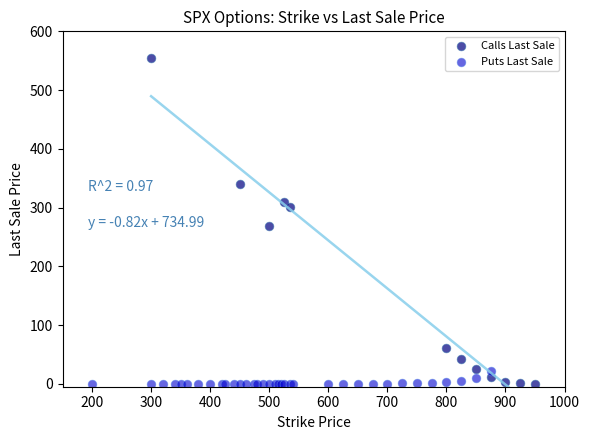

Which series has the largest Y range (max minus min)?

Calls Last Sale